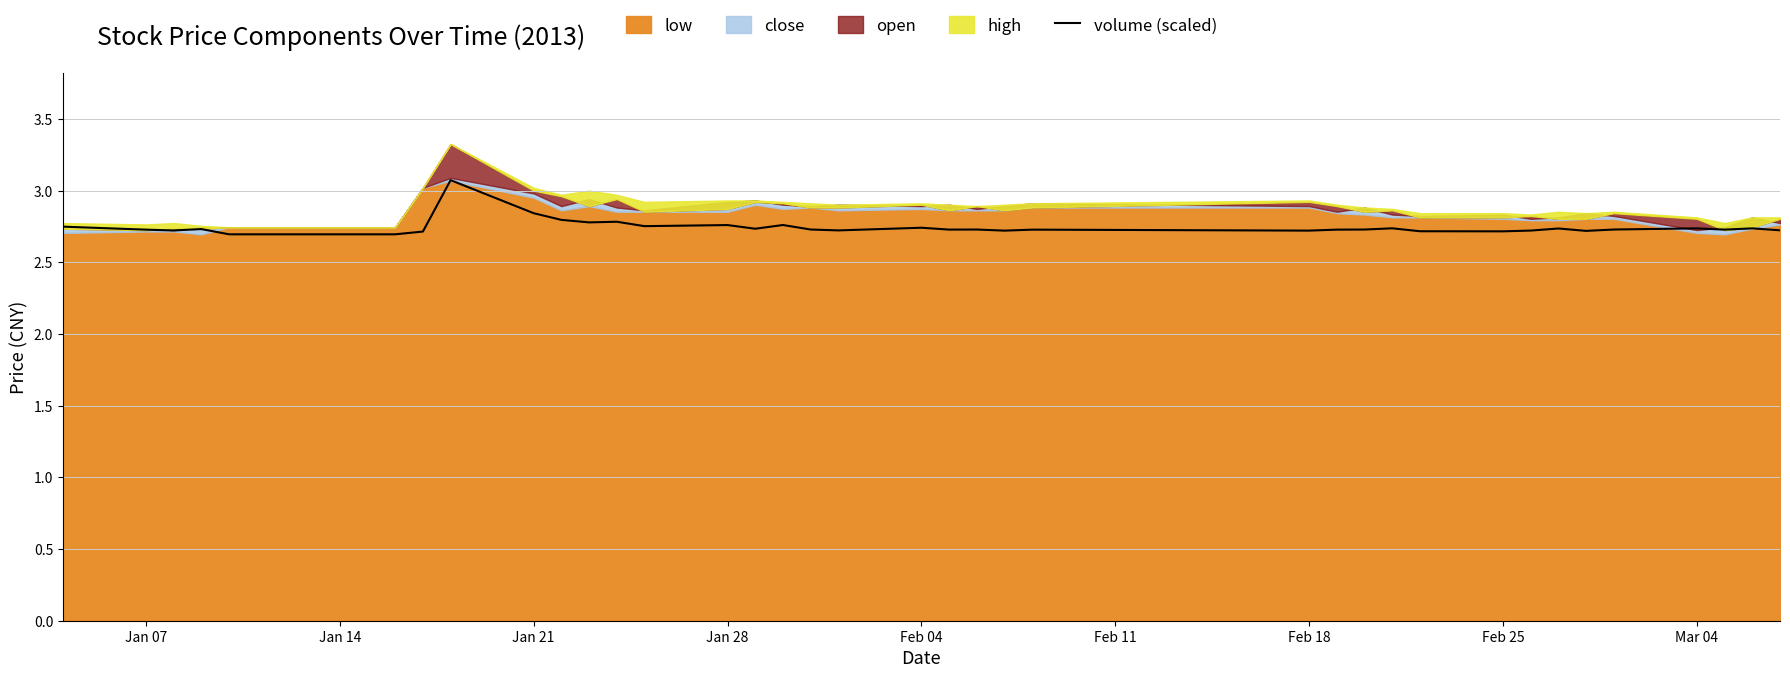

Is it true that the value at 13 is 1.0?

False